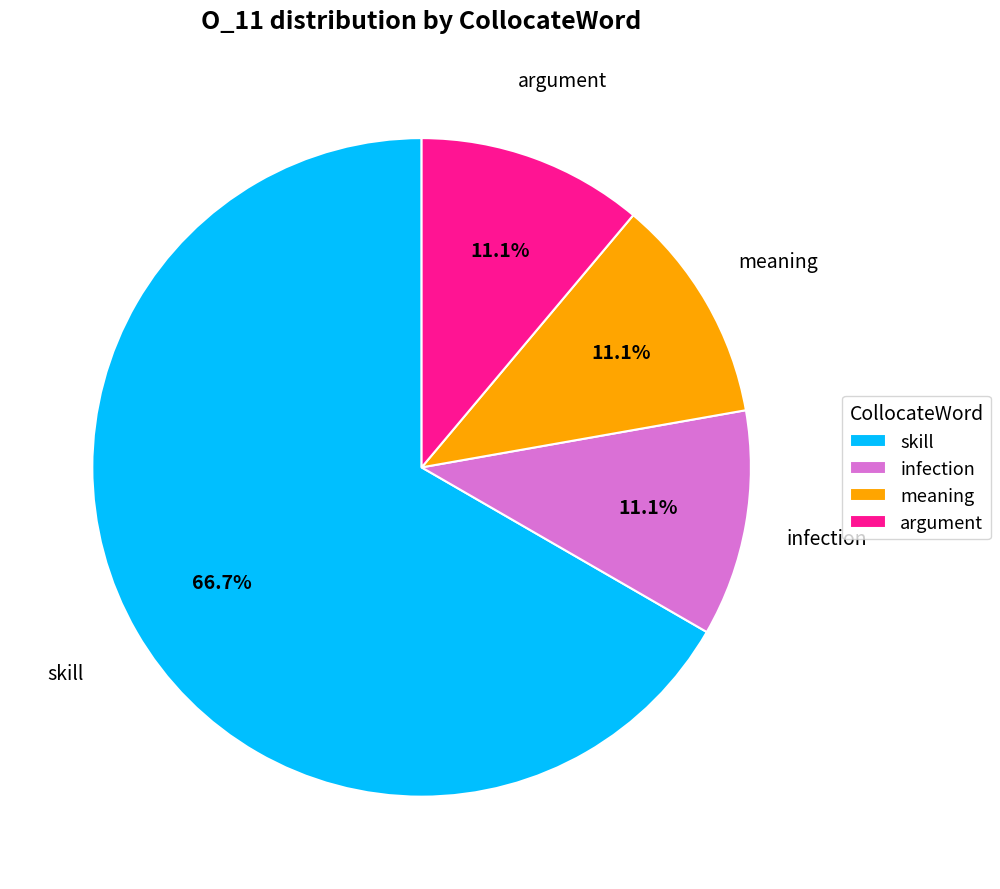

How many segments does this pie chart have?

4